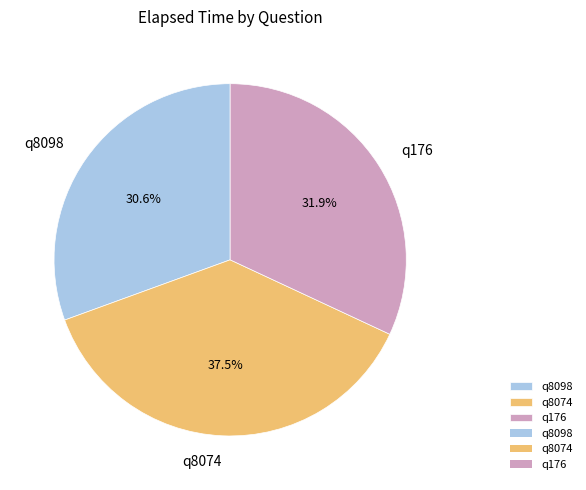

The q8074 slice represents 44% of the pie. True or false?

False